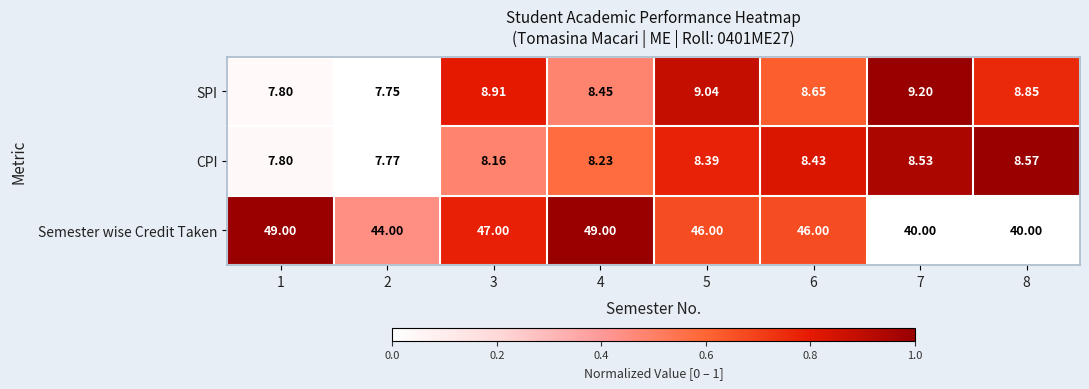

Is the value of Semester wise Credit Taken at 5 greater than the value of SPI at 8?

Yes